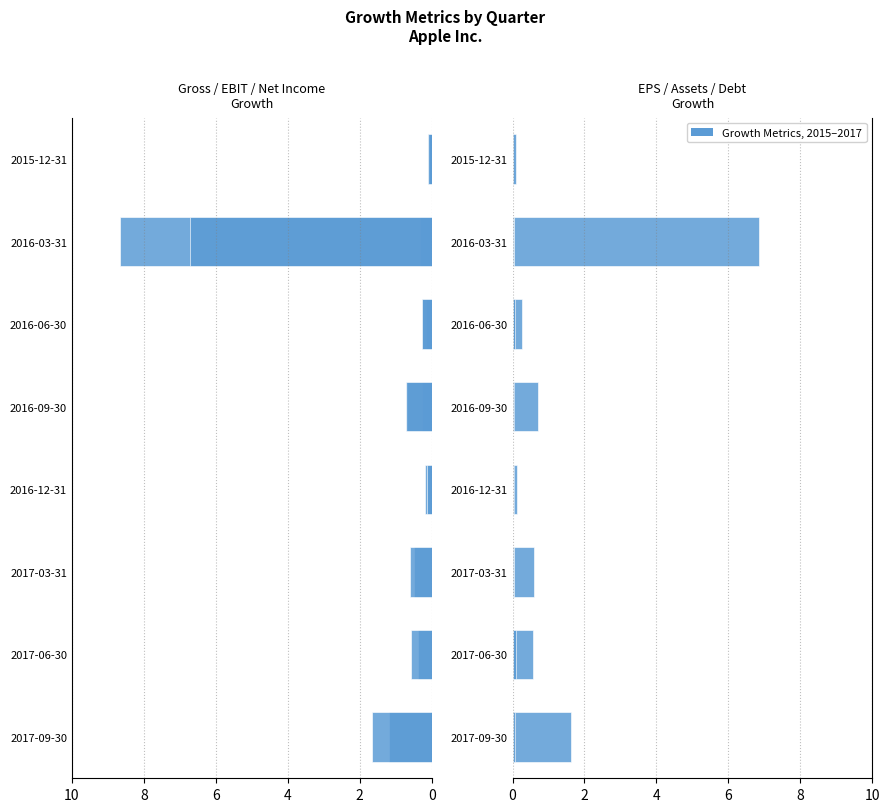

Reading right to left, transcribe all the data shown in this chart.

Gross Profit Growth: -0.1	-0.3	-0.2	-0.3	-0.0	-0.0	-0.0	-0.1
EBIT Growth: -0.1	-8.7	-0.3	-0.7	-0.2	-0.5	-0.4	-1.2
Net Income Growth: -0.1	-6.7	-0.3	-0.7	-0.1	-0.6	-0.6	-1.7
EPS Growth: 0.1	6.8	0.3	0.7	0.1	0.6	0.6	1.6
Assets Growth: 0.0	0.0	0.0	0.0	0.0	0.0	0.0	0.1
Debt Growth: 0.1	0.1	0.1	0.0	0.0	0.0	0.1	0.1